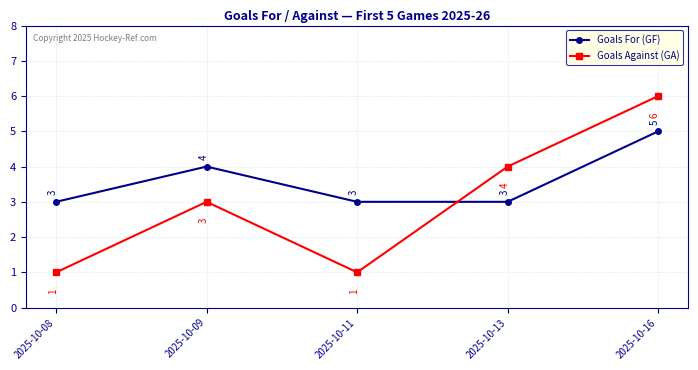

Which series has the largest total across all categories?

Goals For (GF)